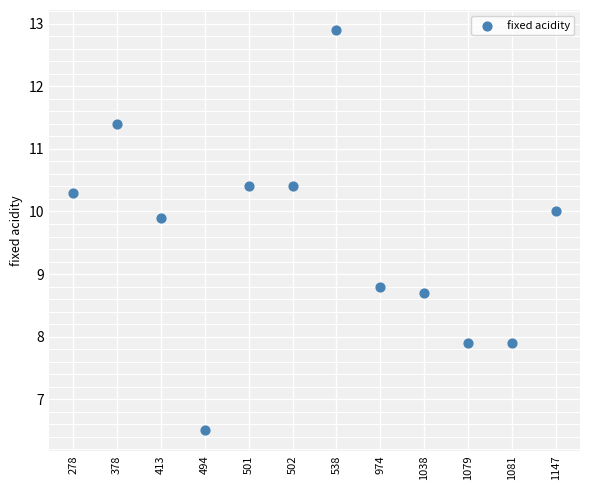

What Y value in the scatter plot is closest to 9?

8.8